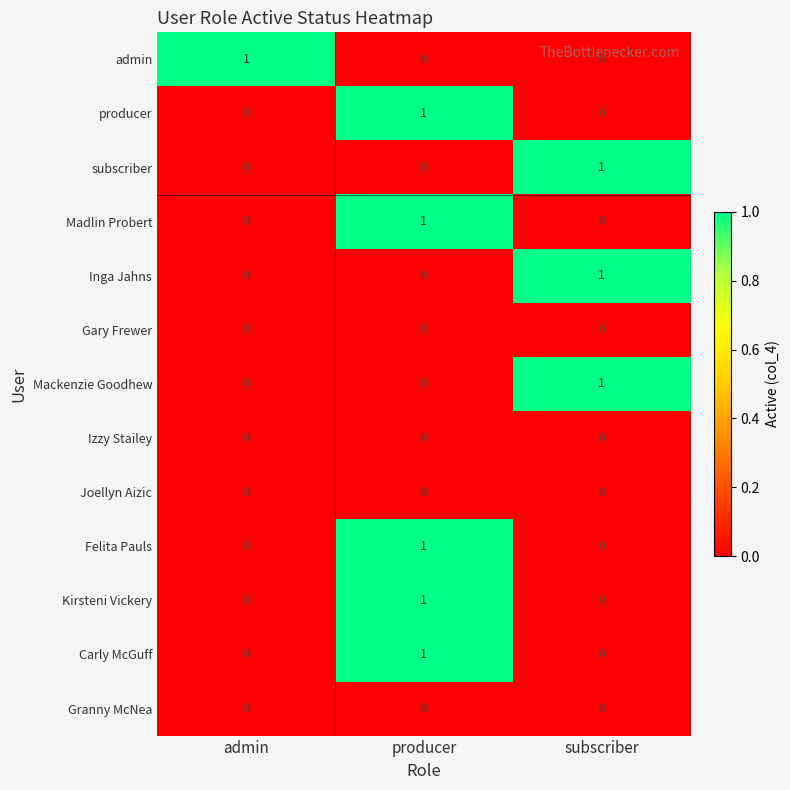

True or false: Kirsteni Vickery has a value of 0 at admin.

True